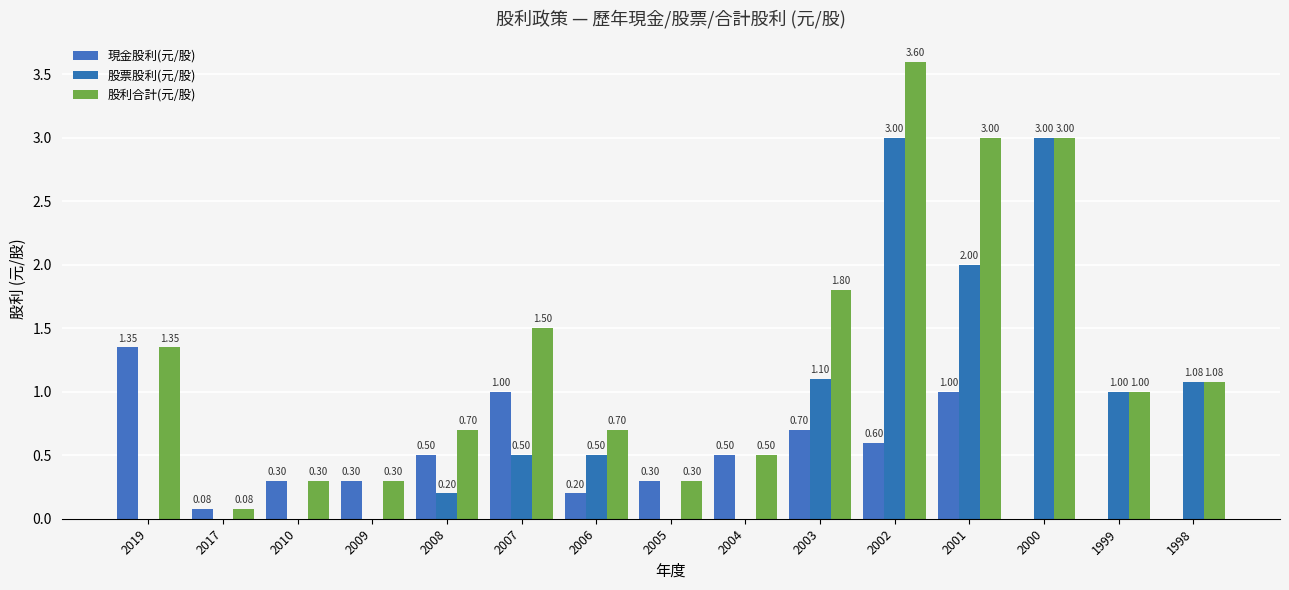

Reading left to right, list all the values displayed in this chart.

現金股利(元/股): 1.4	0.1	0.3	0.3	0.5	1.0	0.2	0.3	0.5	0.7	0.6	1.0	0.0	0.0	0.0
股票股利(元/股): 0.0	0.0	0.0	0.0	0.2	0.5	0.5	0.0	0.0	1.1	3.0	2.0	3.0	1.0	1.1
股利合計(元/股): 1.4	0.1	0.3	0.3	0.7	1.5	0.7	0.3	0.5	1.8	3.6	3.0	3.0	1.0	1.1